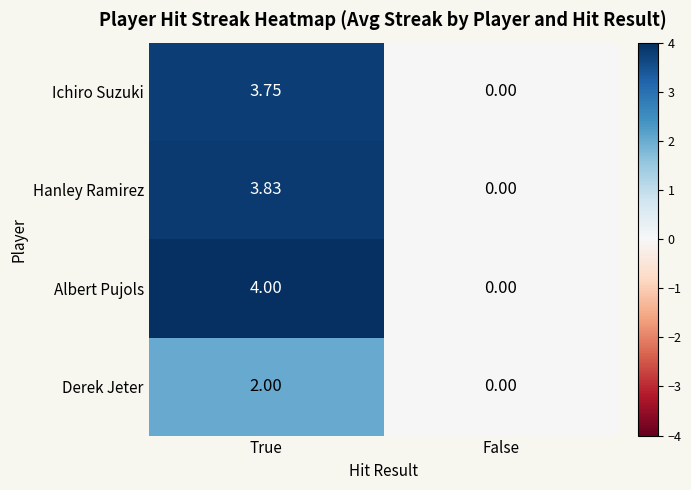

Which category has the highest value in the Hanley Ramirez series?

True